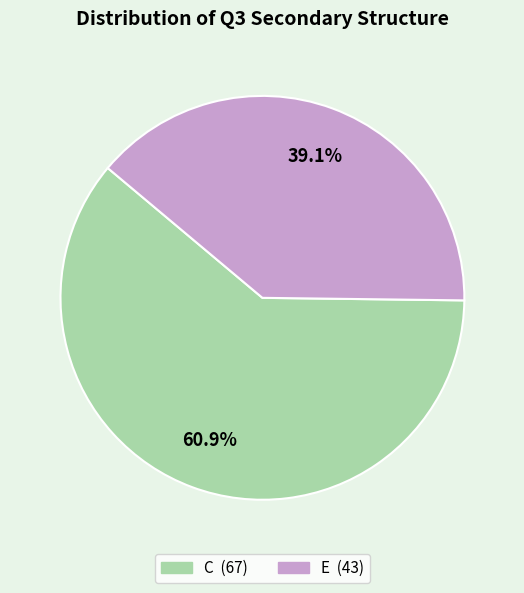

Rank the categories by value from highest to lowest.

C, E